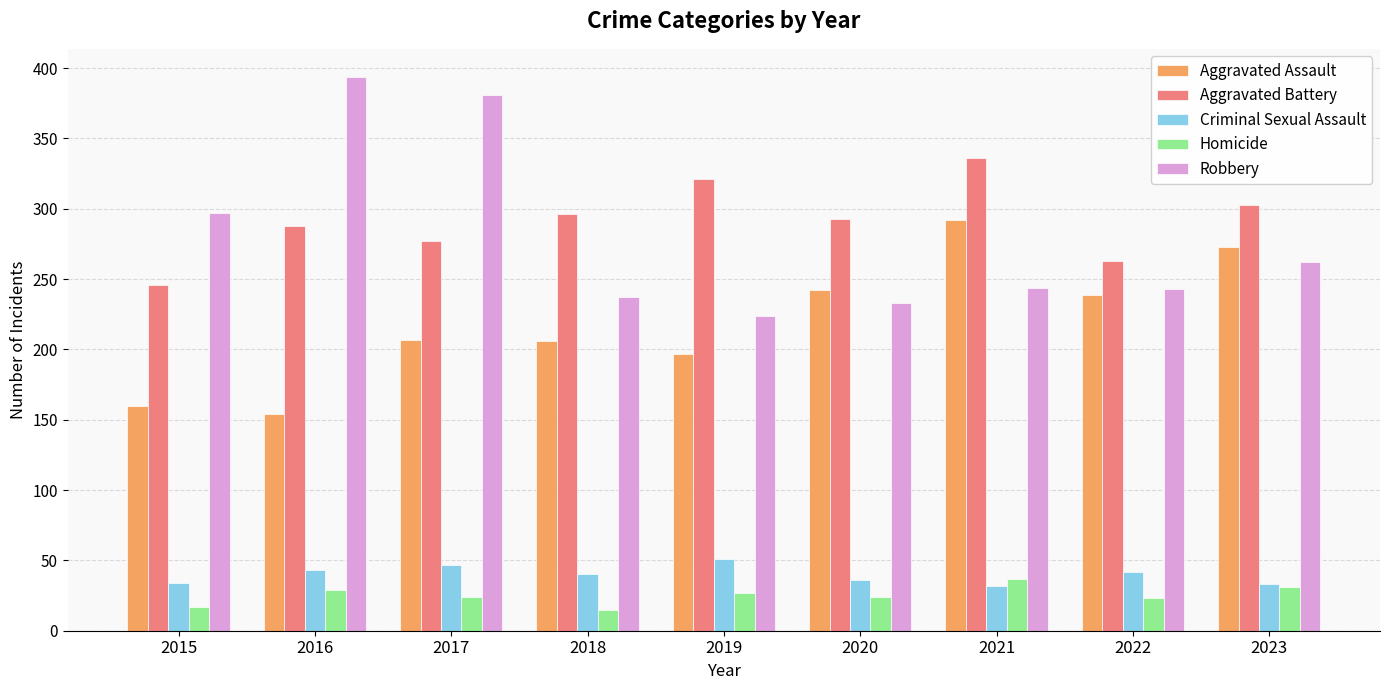

Between 2017 and 2021, which series saw the biggest shift?

Robbery